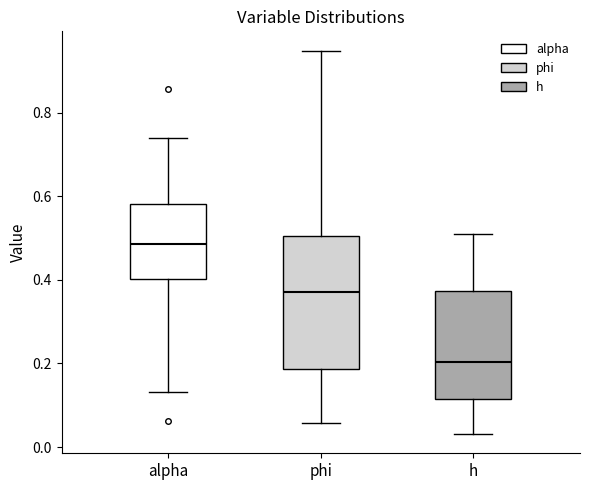

Which box has the lowest median line?

h